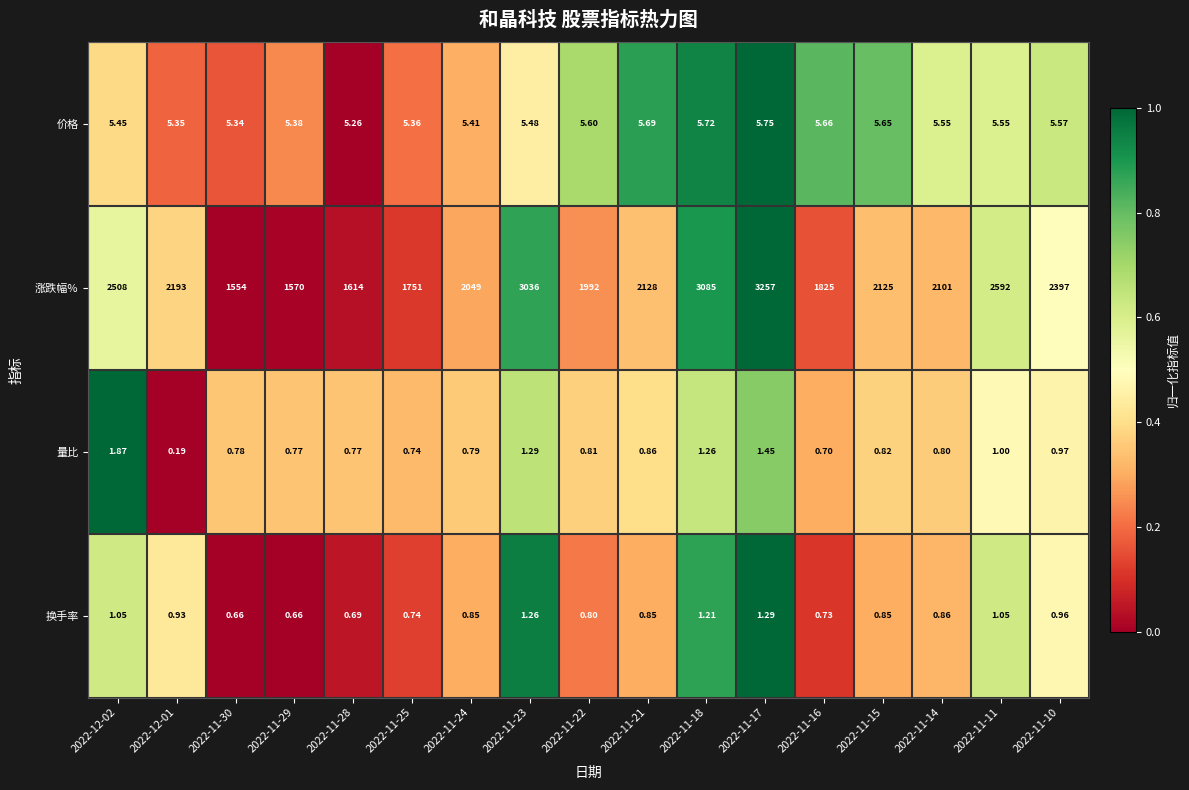

Which series has the largest total across all categories?

涨跌幅%